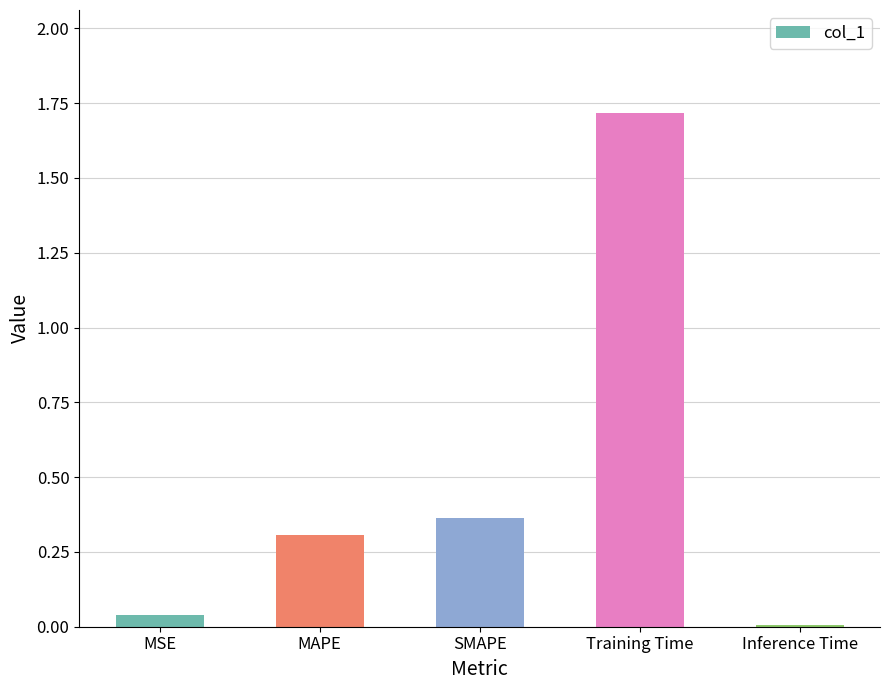

What is the label of the 1st bar from the right?

Inference Time